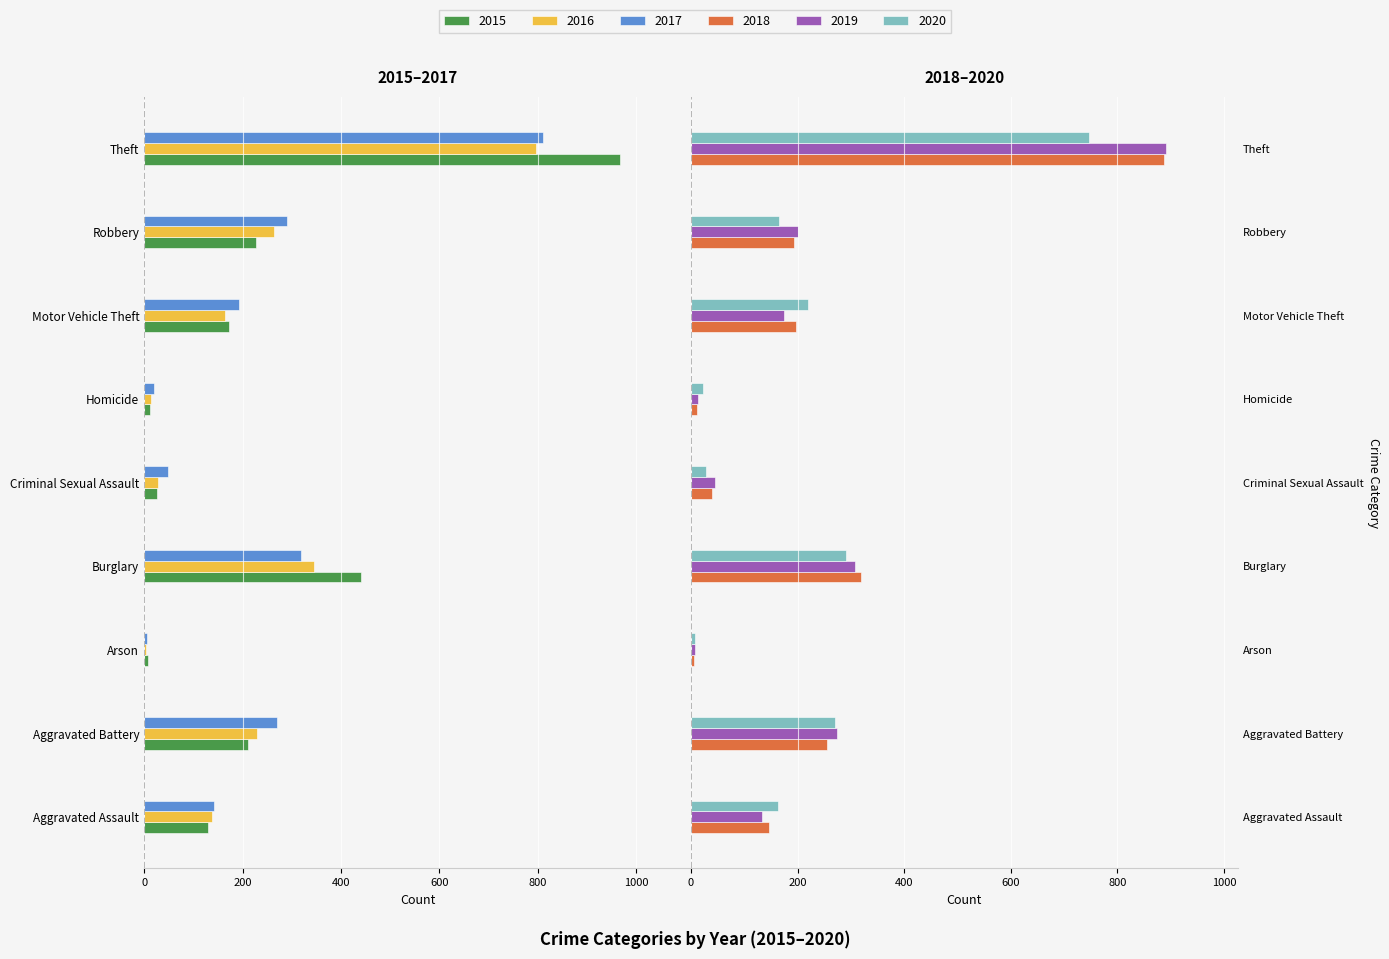

Is it true that 2015 equals -441 at Burglary?

True